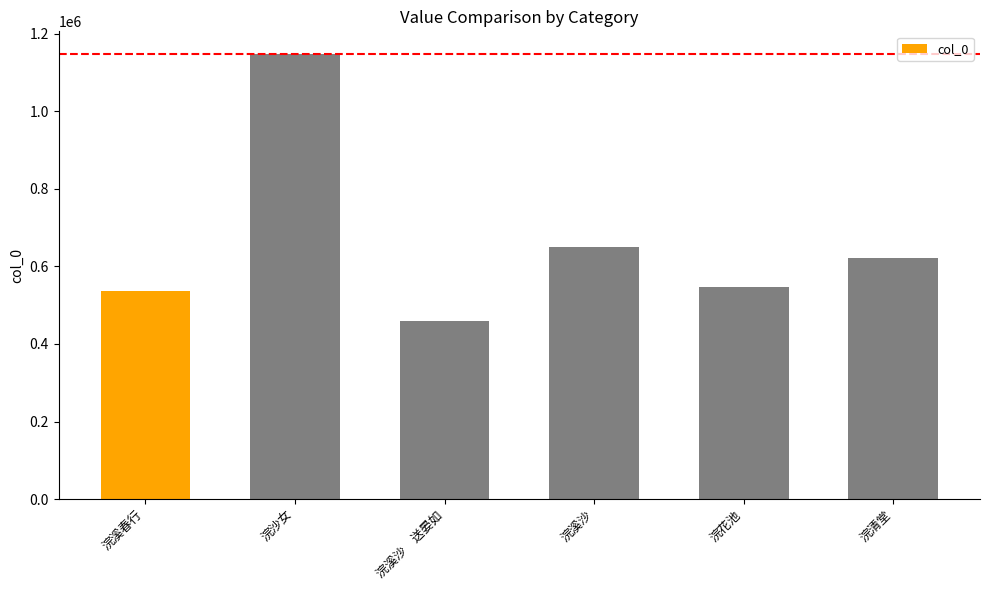

Count the number of categories in the chart.

6